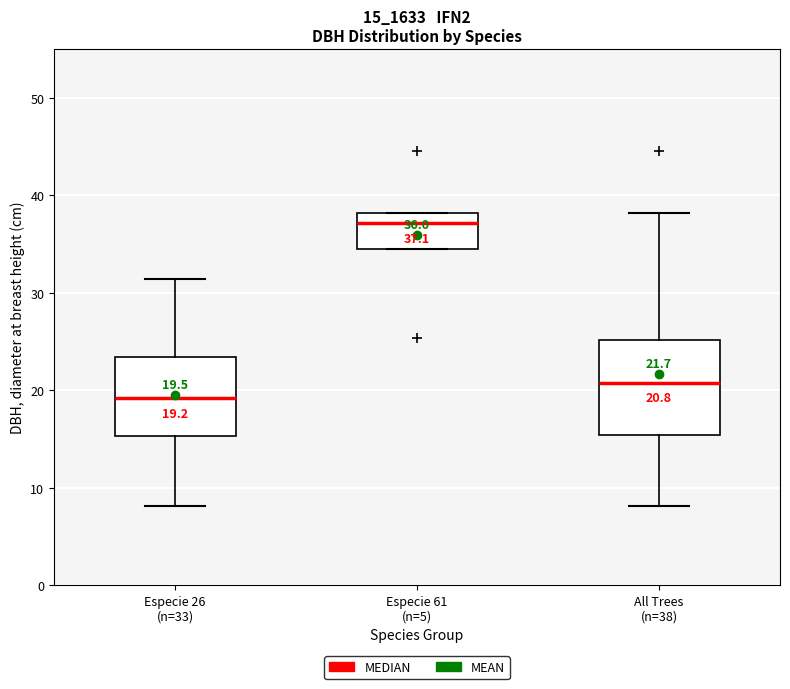

Comparing the boxes themselves (not the whiskers), which one is the tallest?

All Trees (n=38)